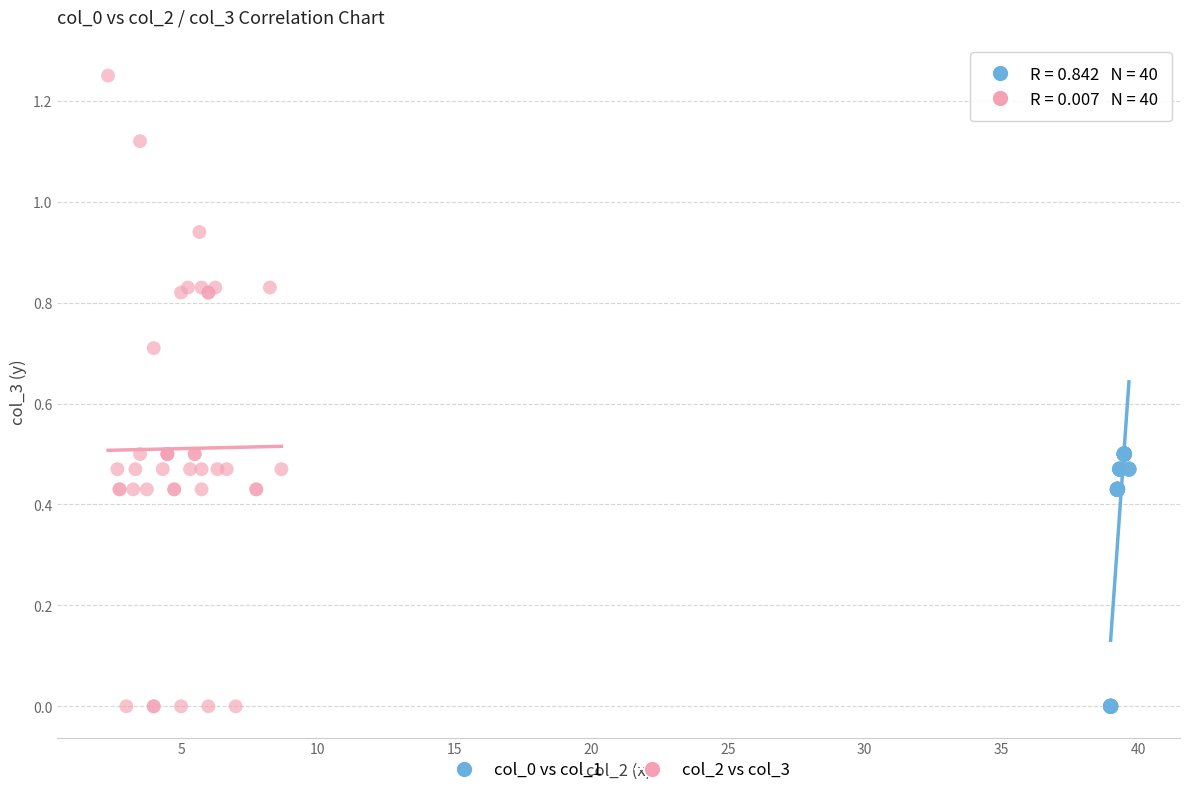

Which series has the largest Y range (max minus min)?

col_2 vs col_3